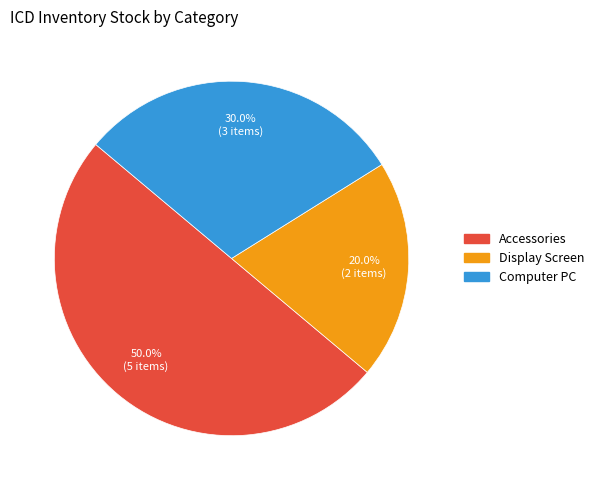

How many slices are in this pie chart?

3